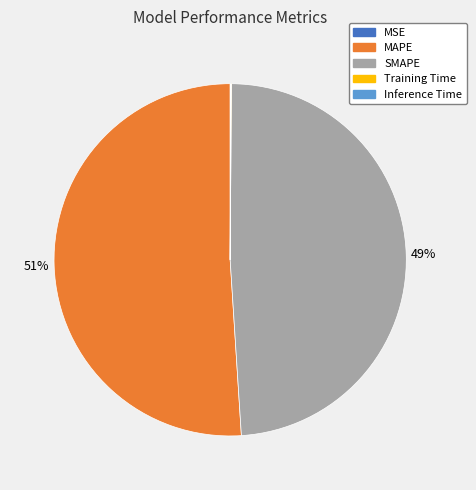

Is it true that SMAPE is 62% of the pie?

False